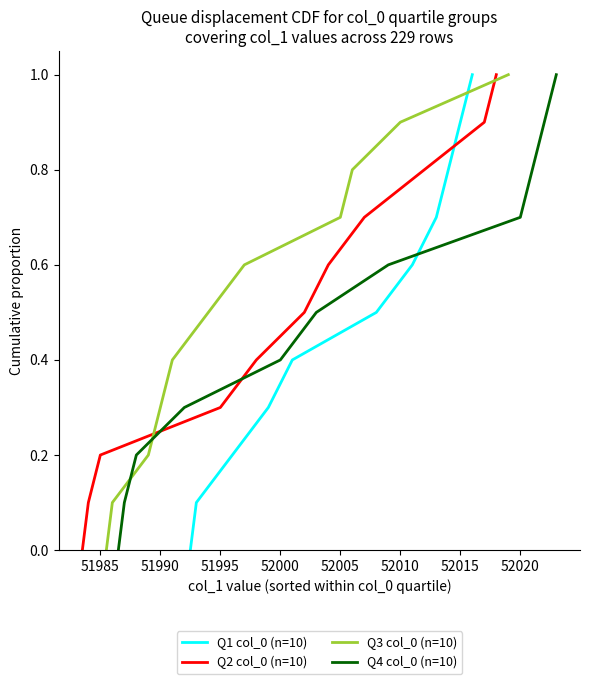

What is the highest value of the Q1 col_0 (n=10) series?

1.0